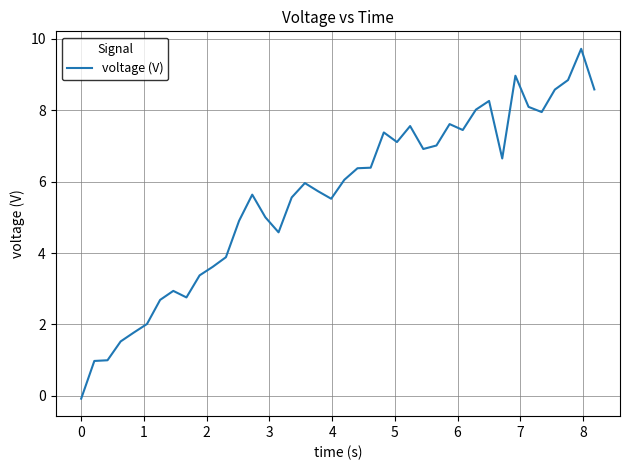

What is the greatest value displayed?

9.7